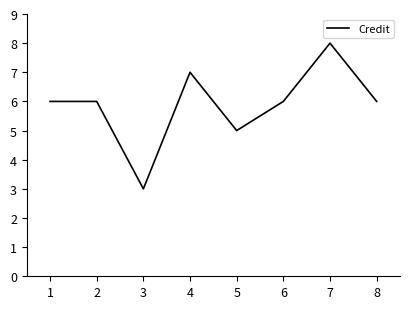

Where is the data nearest to the value 5?

5